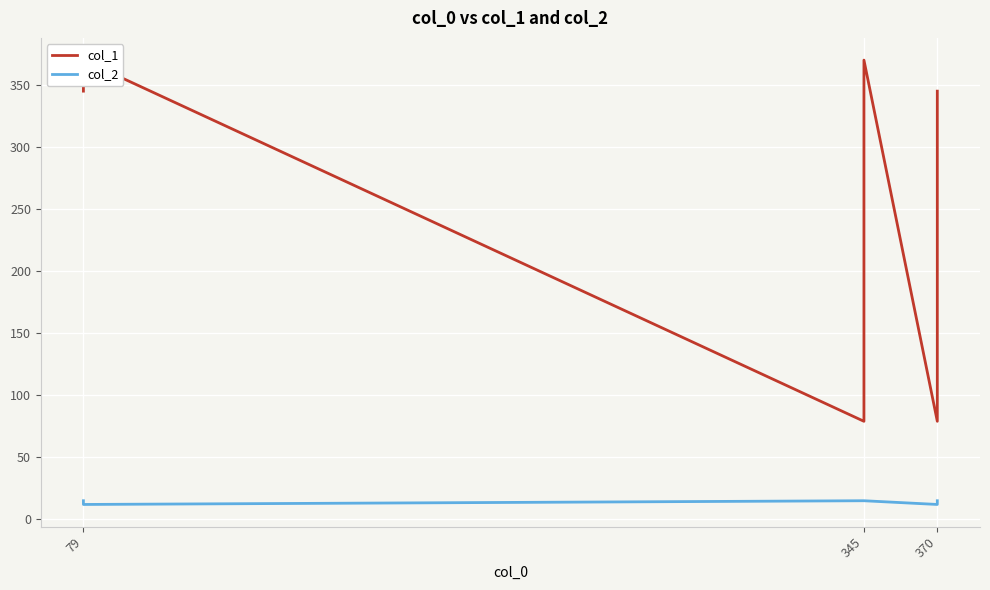

True or false: col_1 and col_2 intersect in this chart.

False